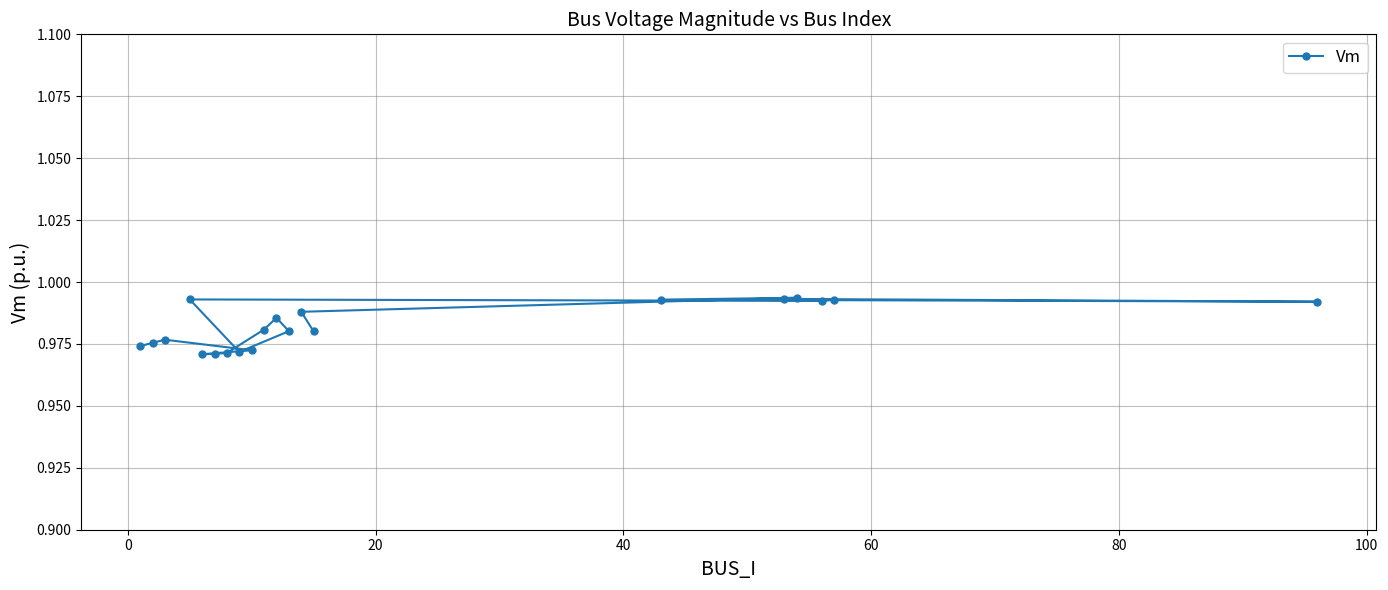

Count the values in the range 0 to 1.

20